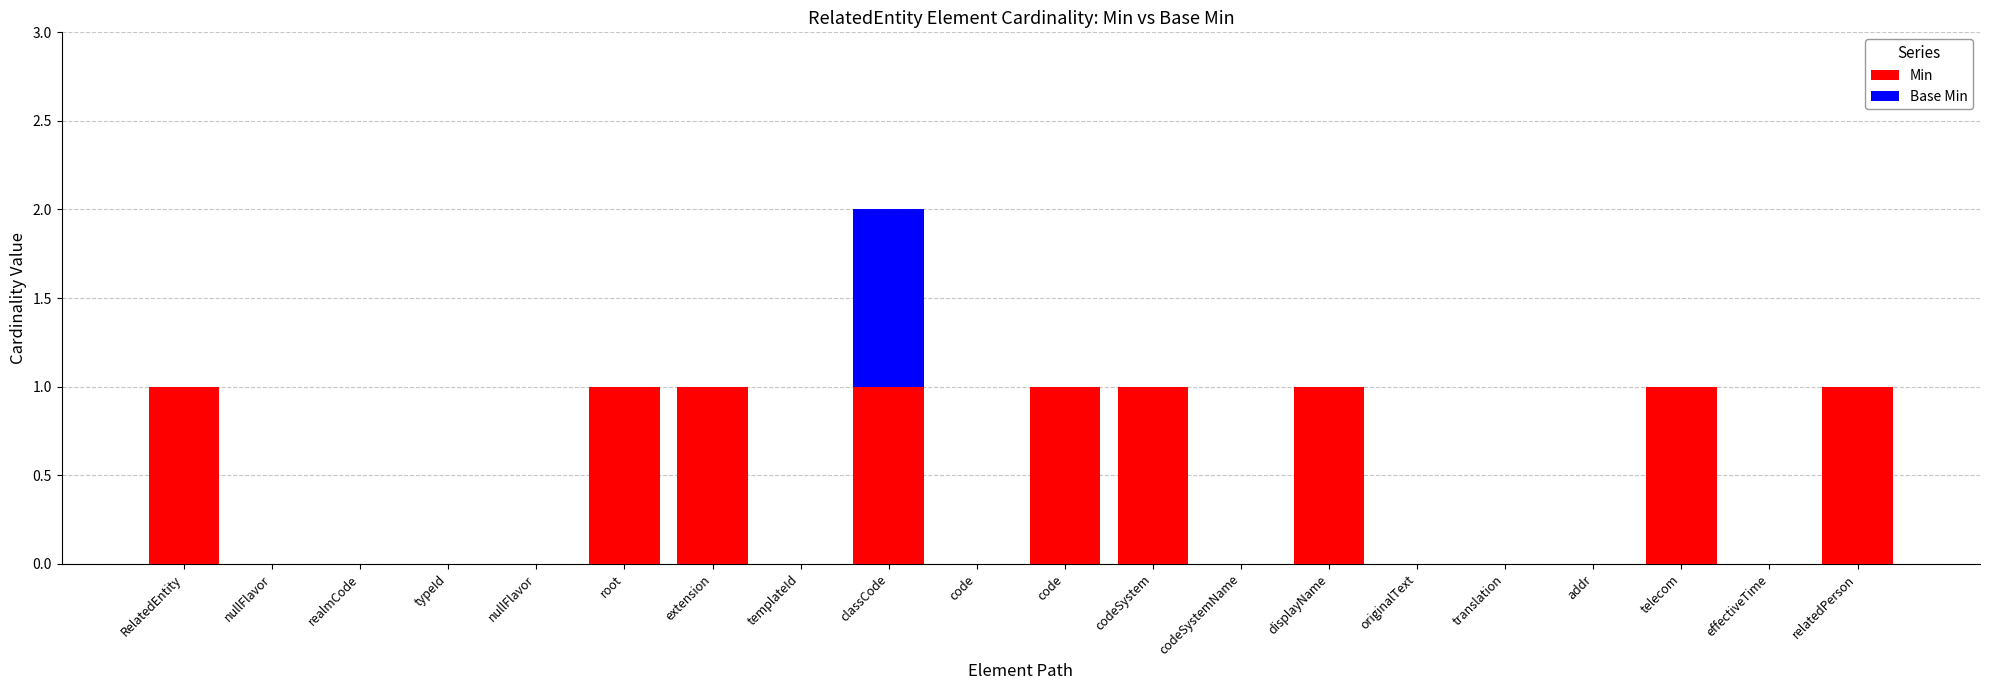

Which series has the largest range (max minus min)?

Min